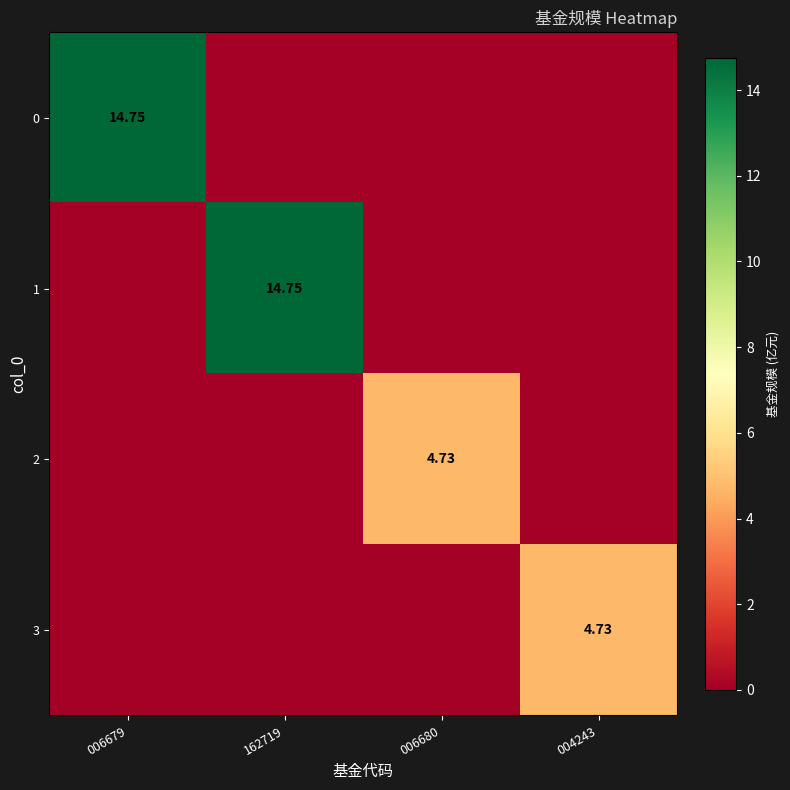

Rank the categories by 1 value from lowest to highest.

006679, 006680, 004243, 162719